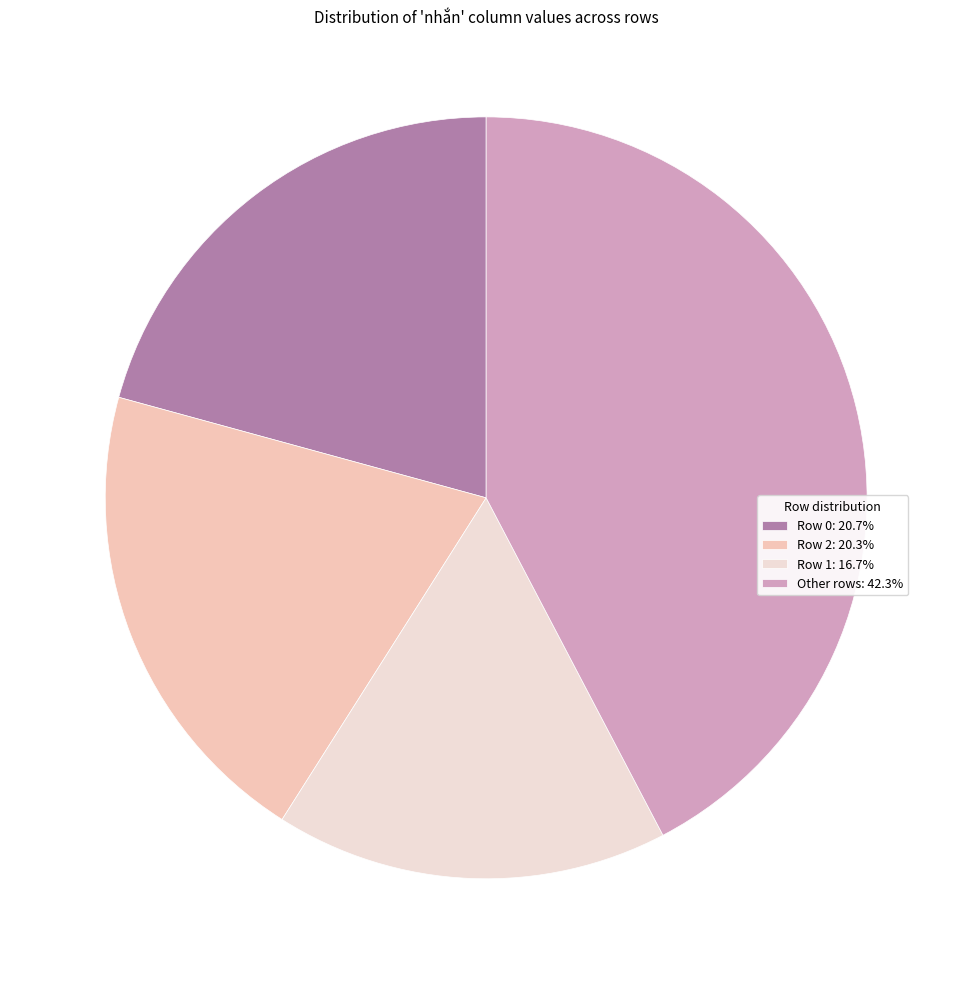

How many segments does this pie chart have?

4